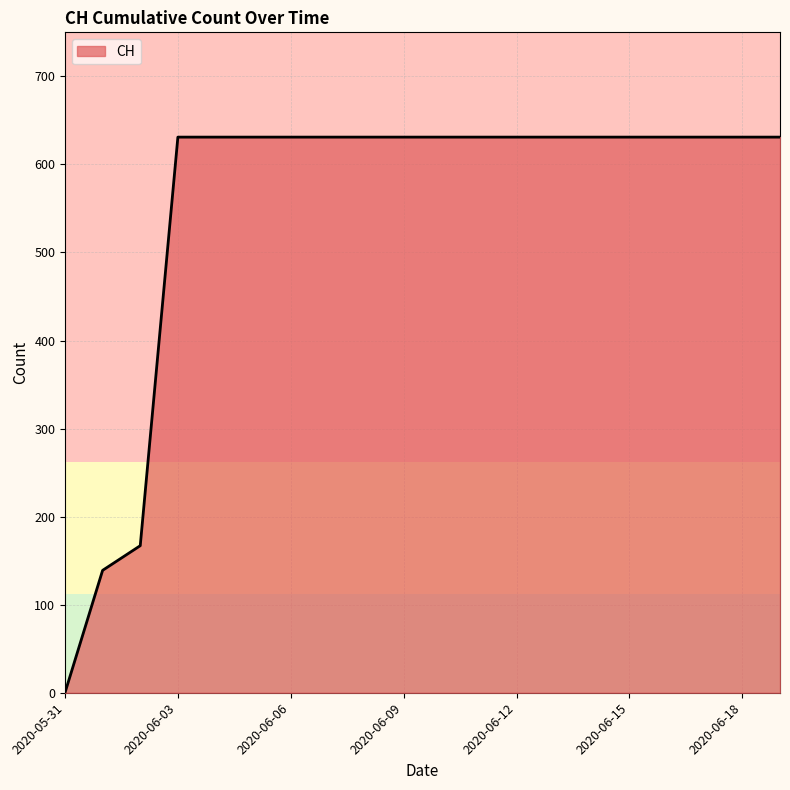

What is the difference between the maximum and minimum values?

631